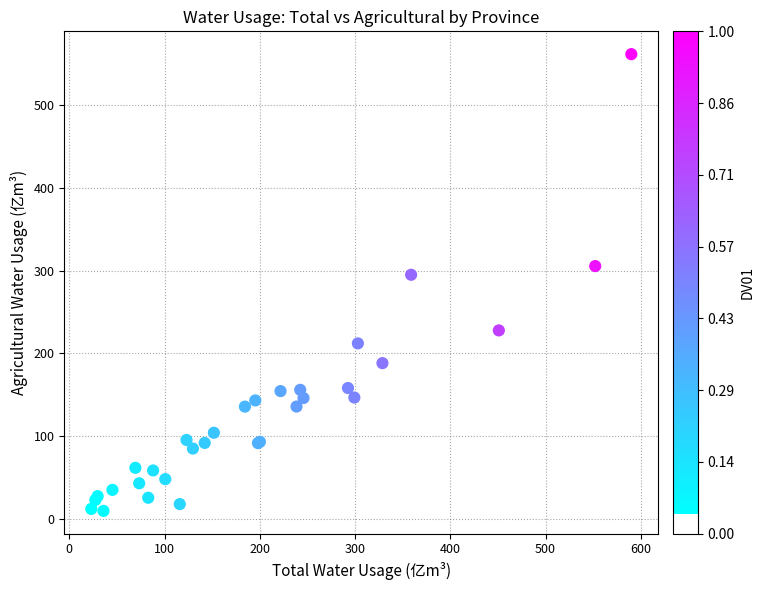

What Y value in the scatter plot is closest to 285?

294.9